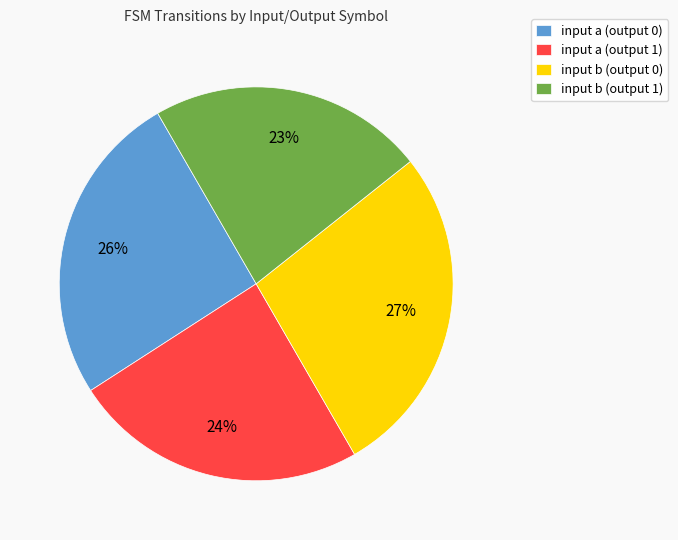

Which has a higher value, input b (output 0) or input a (output 0)?

input b (output 0)